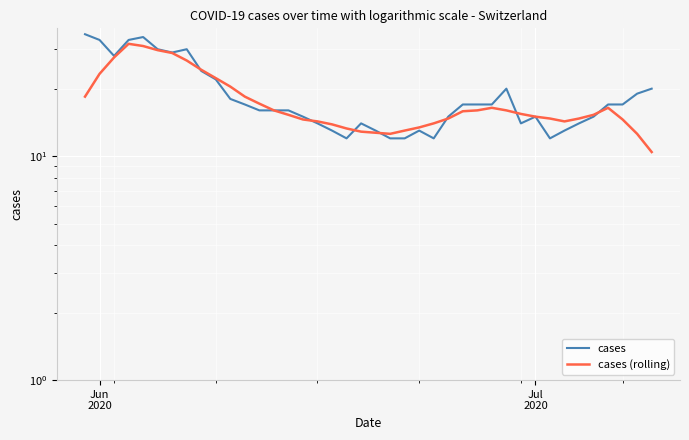

What is the minimum value shown in the chart?

10.4